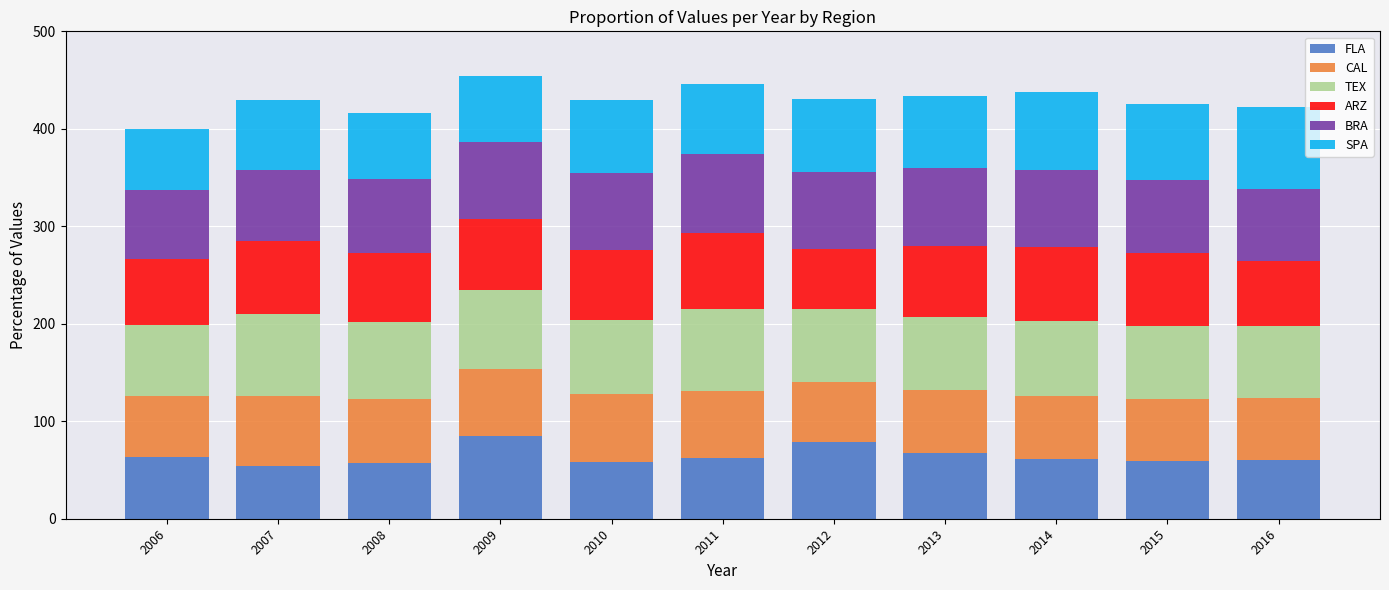

Are the bars horizontal?

No